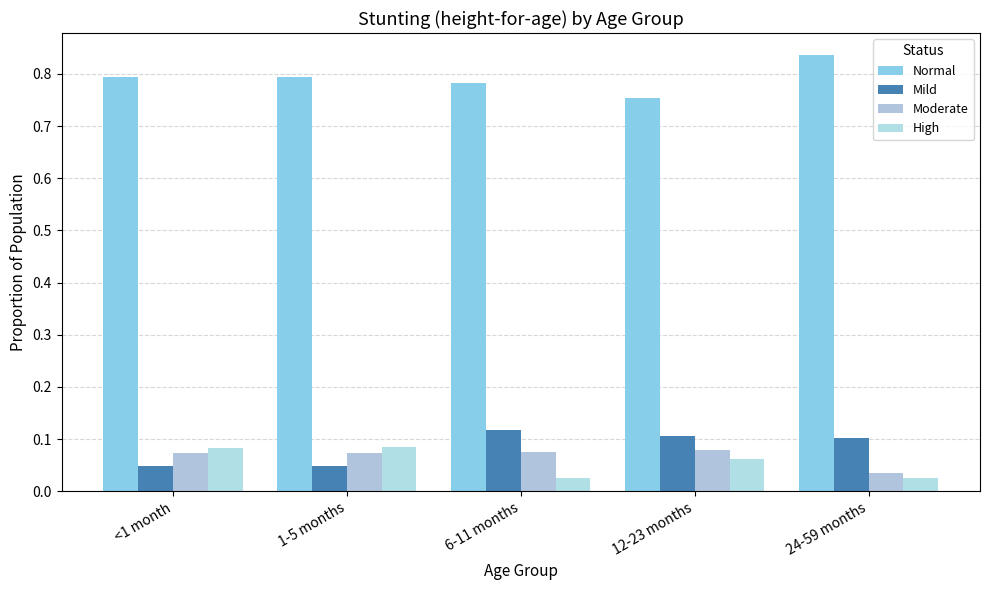

Which category has the lowest value in the Mild series?

<1 month